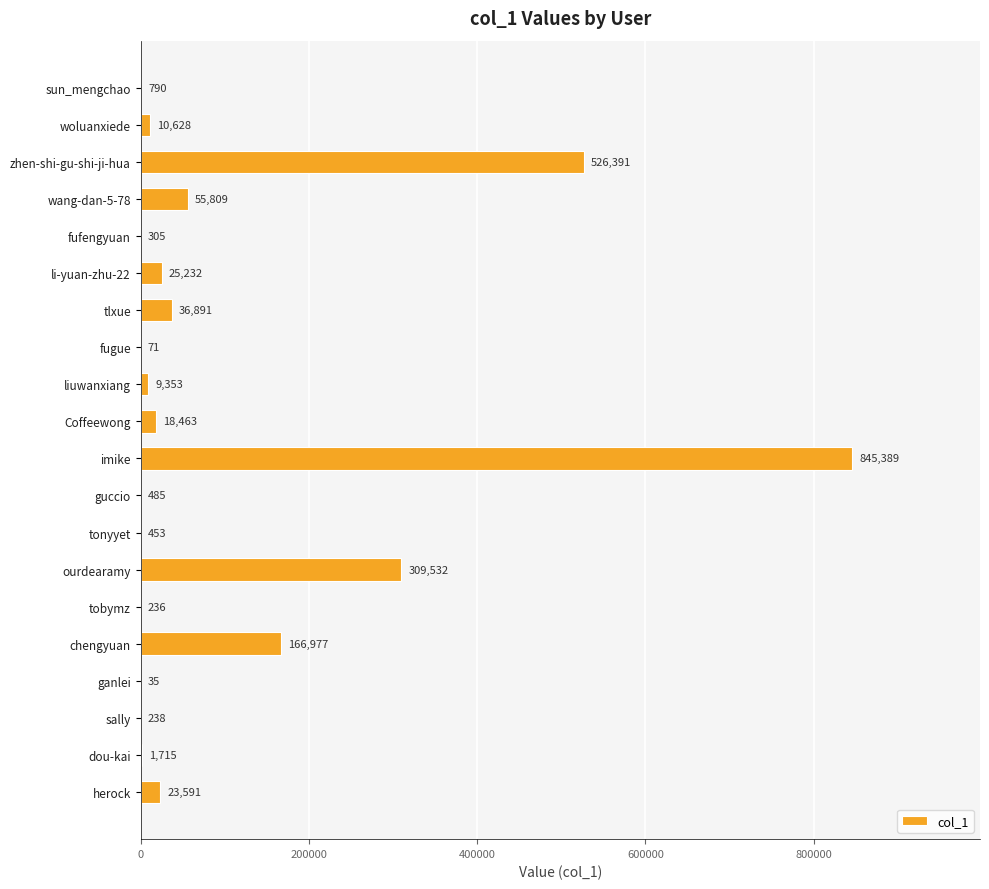

What is the maximum value shown in the chart?

845389